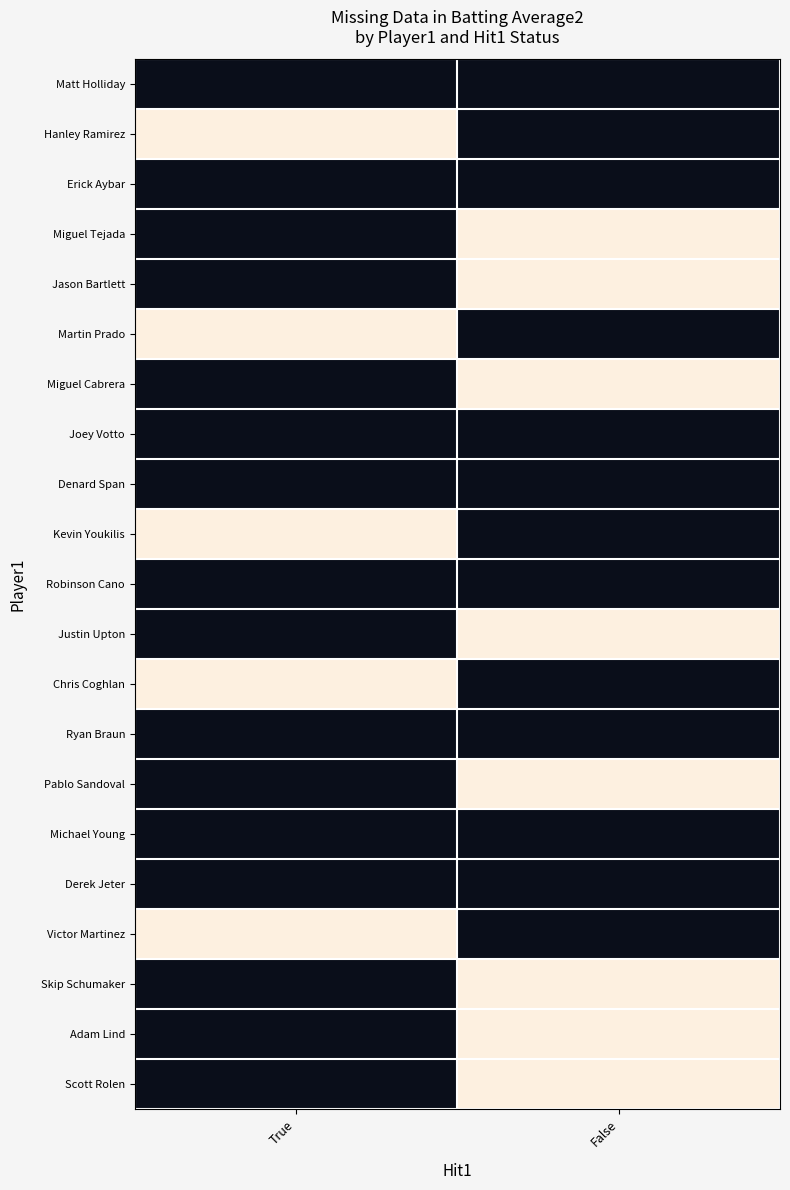

List the series in order of their peak value, lowest first.

Matt Holliday, Hanley Ramirez, Erick Aybar, Miguel Tejada, Jason Bartlett, Martin Prado, Miguel Cabrera, Joey Votto, Denard Span, Kevin Youkilis, Robinson Cano, Justin Upton, Chris Coghlan, Ryan Braun, Pablo Sandoval, Michael Young, Derek Jeter, Victor Martinez, Skip Schumaker, Adam Lind, Scott Rolen